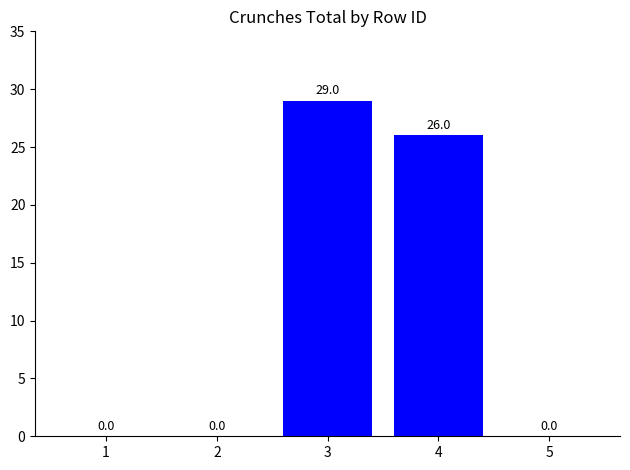

What is the greatest value displayed?

29